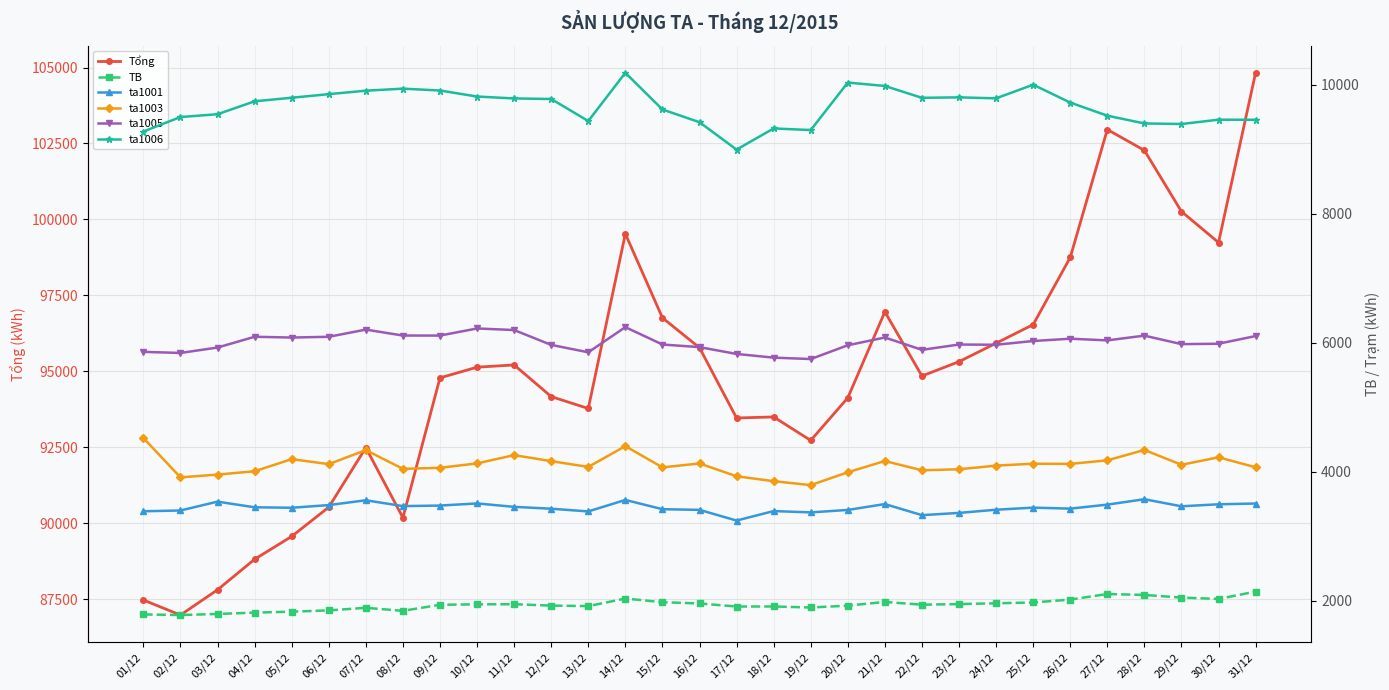

At which category is the sum across all series the highest?

31/12